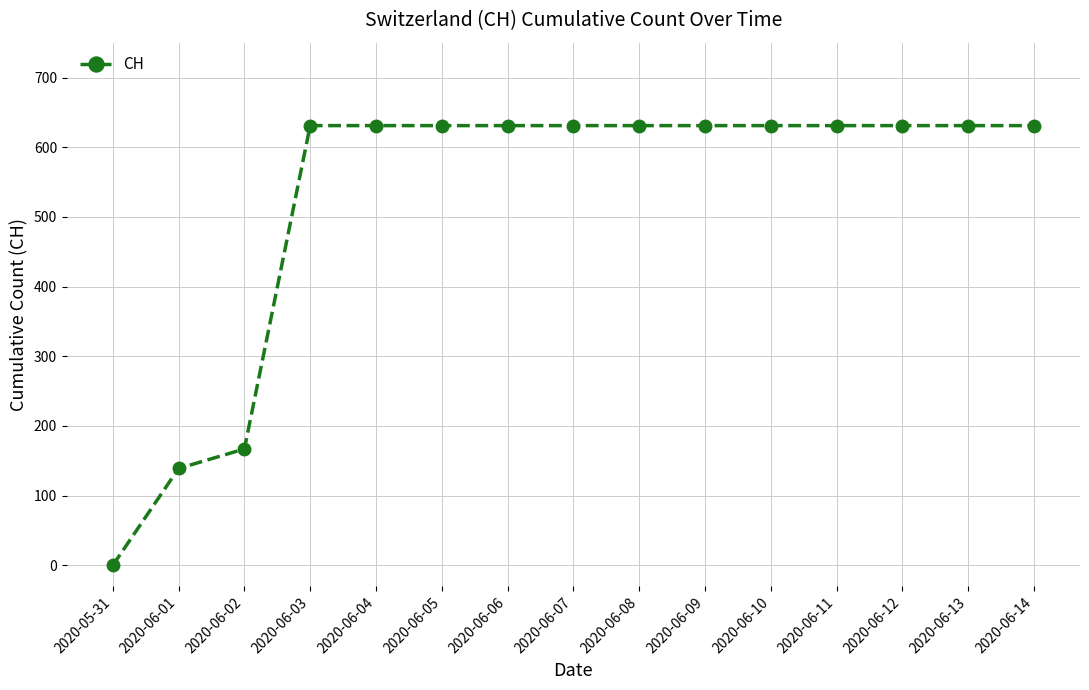

Reading left to right, transcribe all the data shown in this chart.

0	139	167	631	631	631	631	631	631	631	631	631	631	631	631